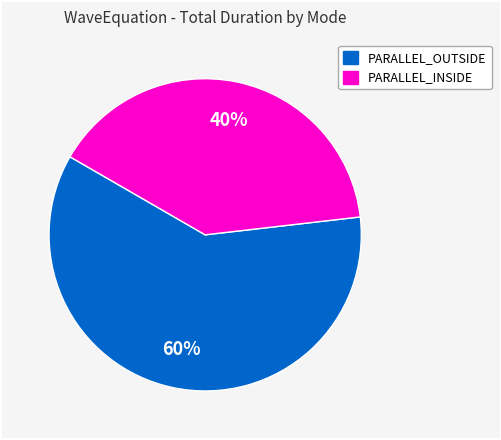

Is there any slice that represents more than half of the pie?

Yes